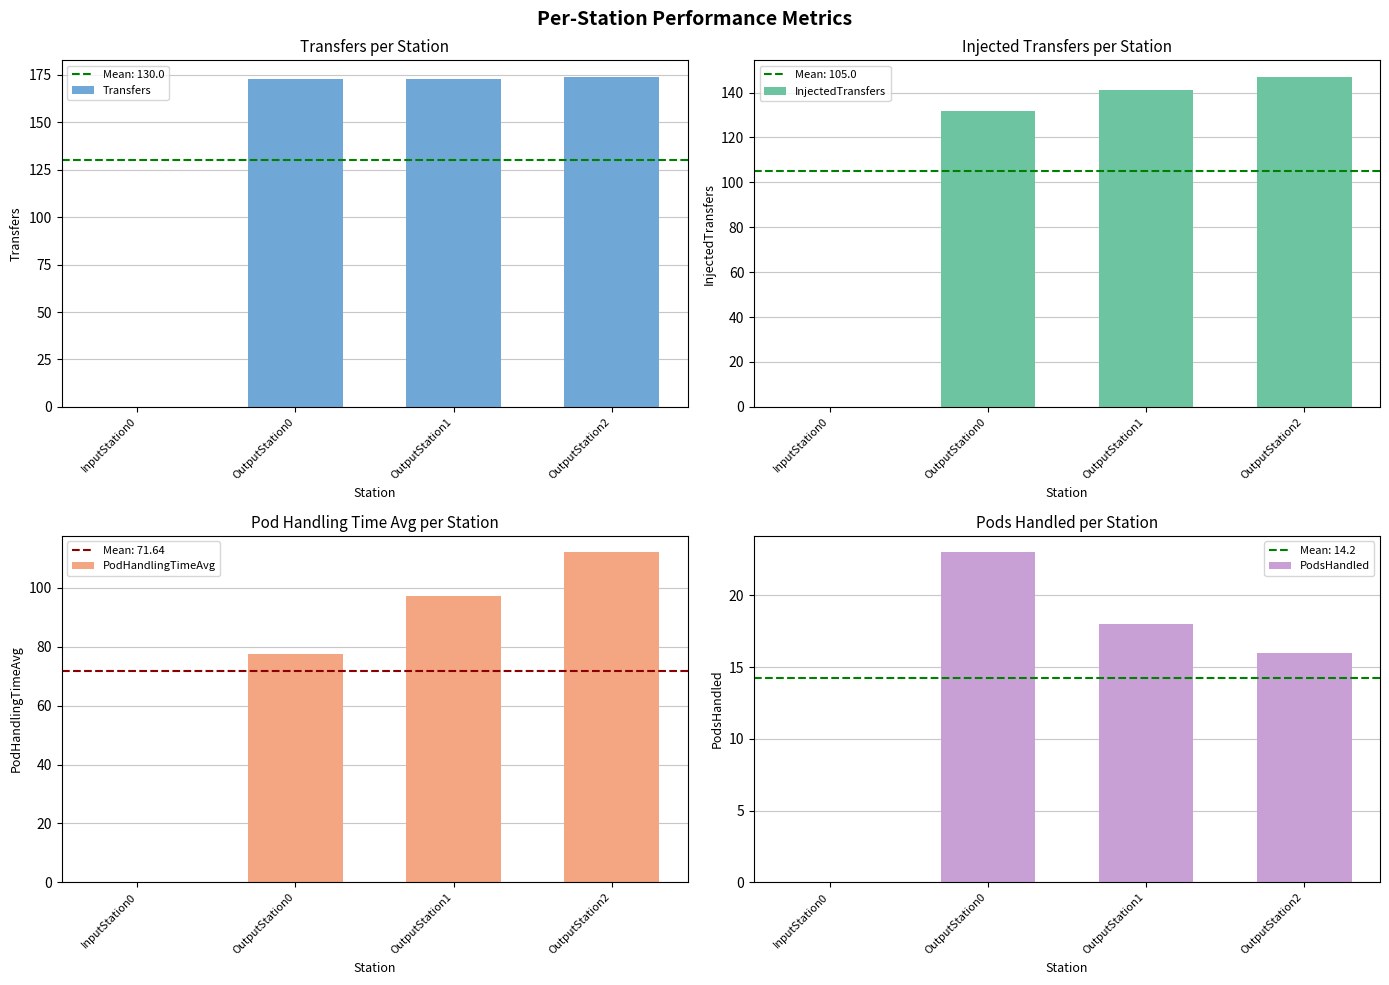

Where is Transfers nearest to the value 87?

OutputStation0